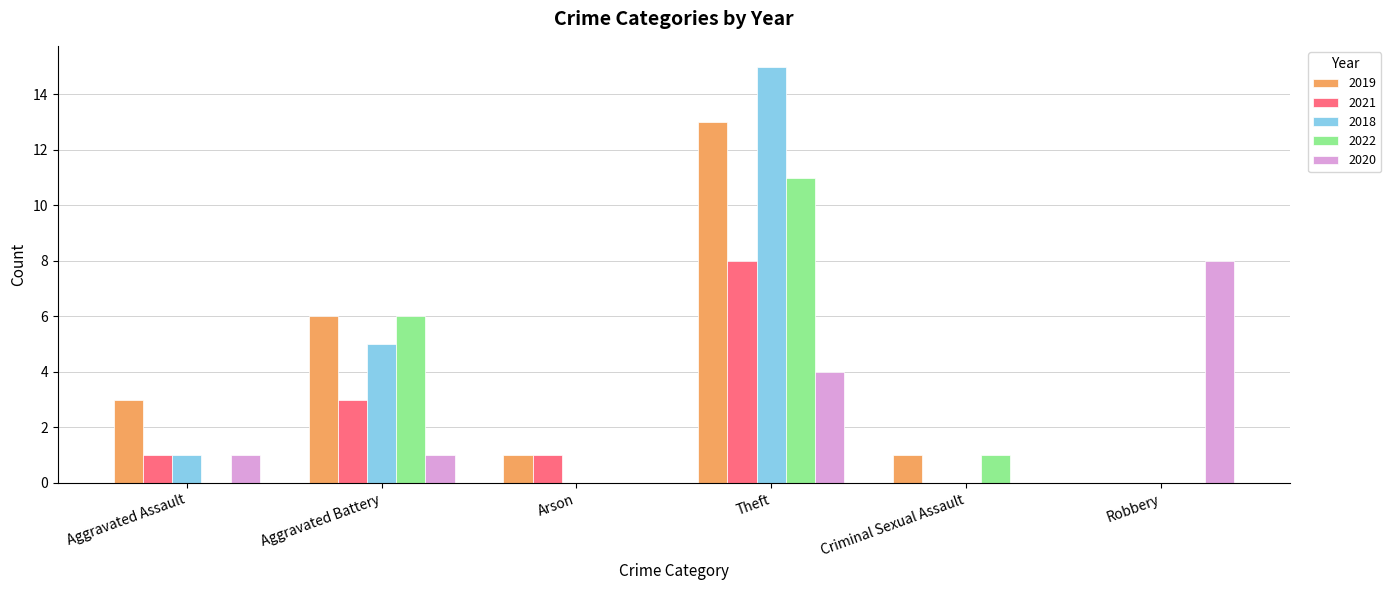

Between Aggravated Assault and Criminal Sexual Assault, which series saw the biggest shift?

2019